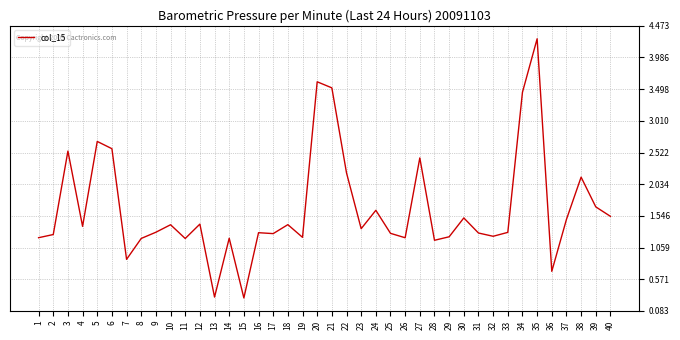

The value at 29 is 2.1. True or false?

False